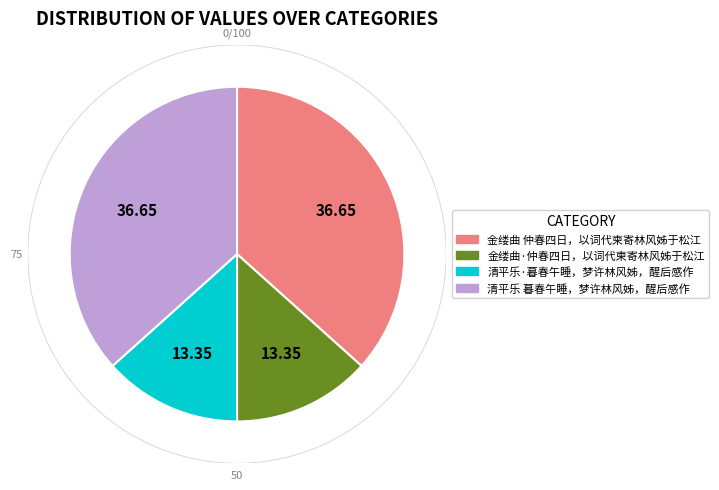

Is there any slice that represents more than half of the pie?

No